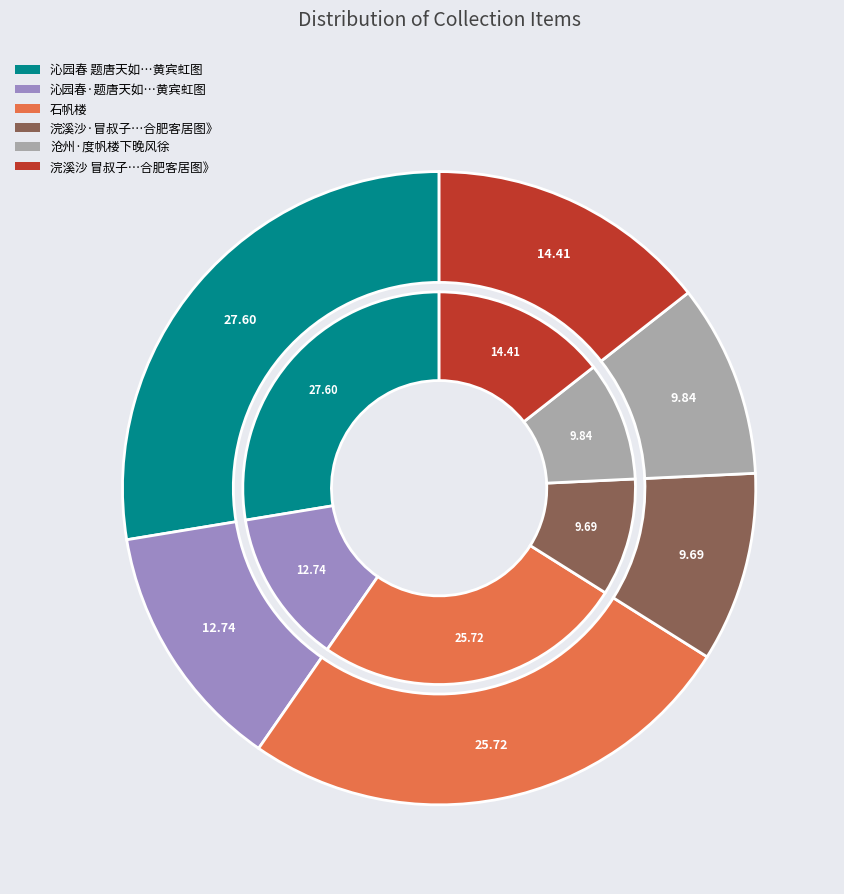

What portion of the pie excludes 石帆楼?

74.3%